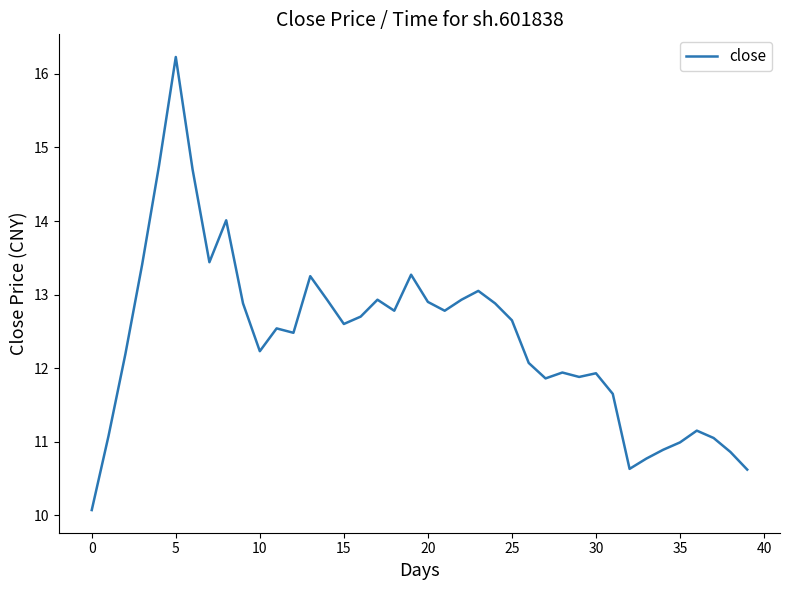

What is the difference between the maximum and minimum values?

6.2